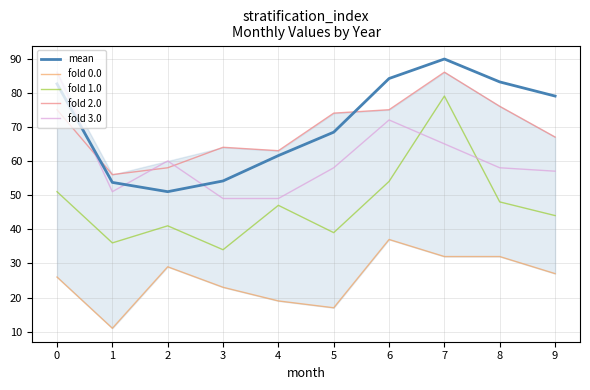

What is the total value across all series at 2?

239.0